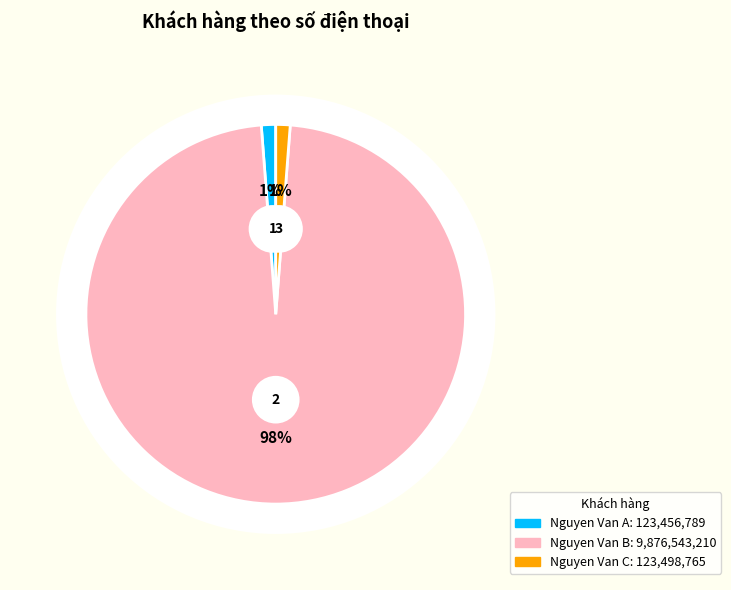

True or false: Nguyen Van B accounts for 91% of the total.

False